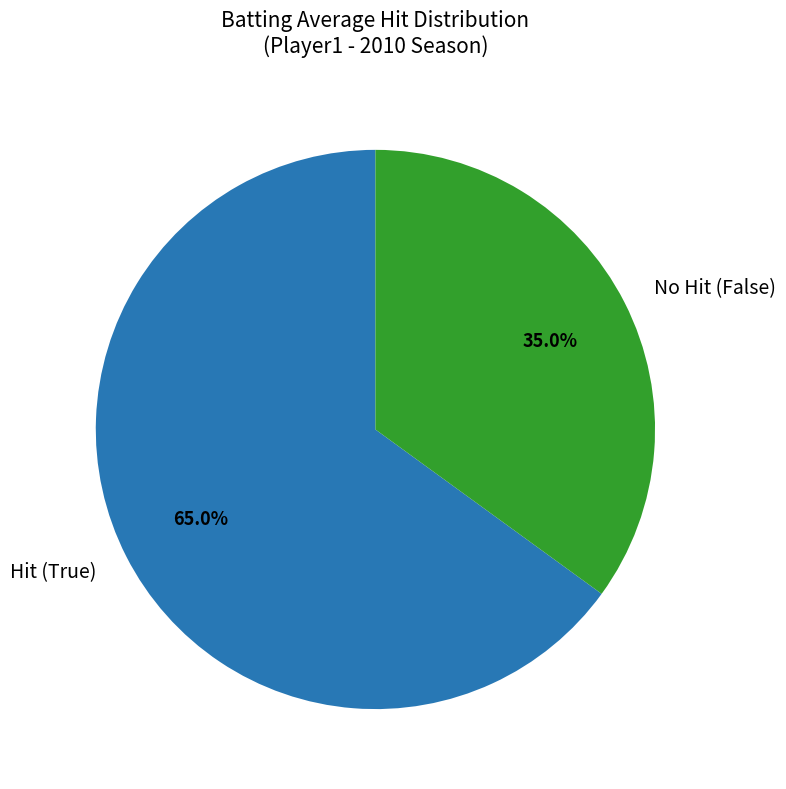

Does Hit (True) account for over 50% of the chart?

Yes